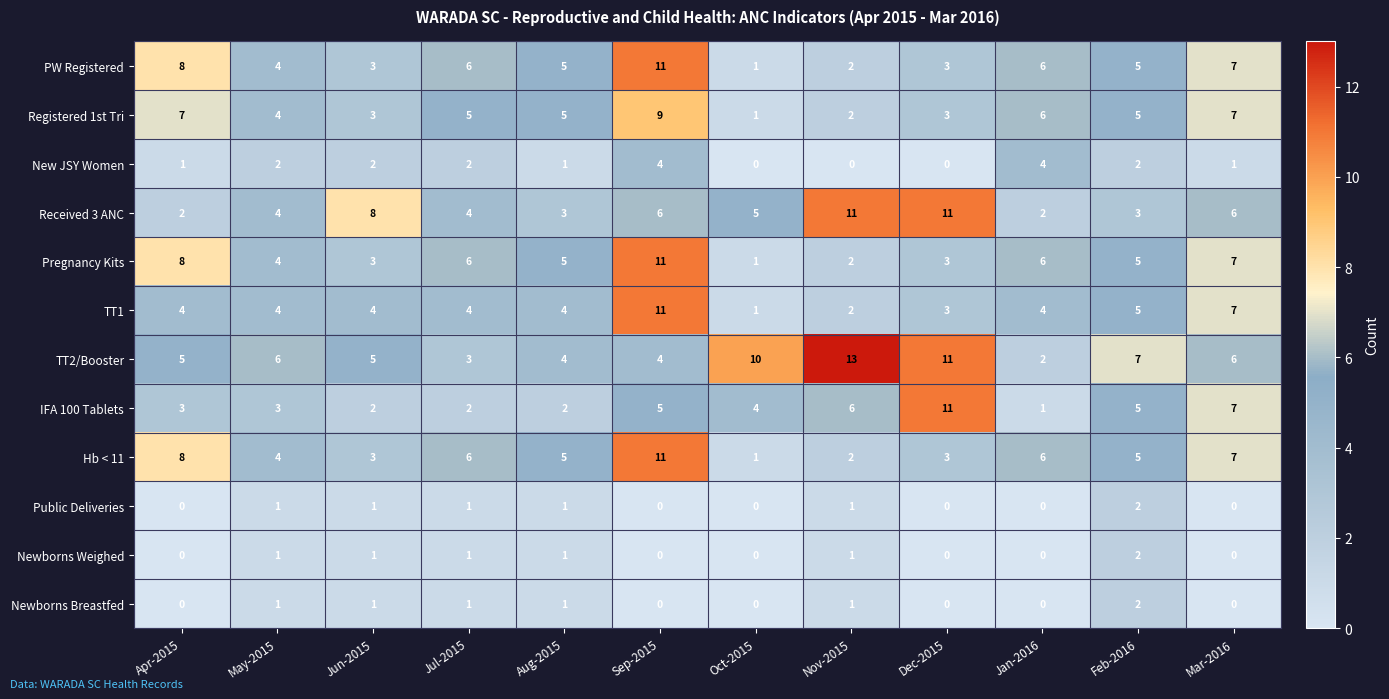

What is the average value of the Hb < 11 series?

5